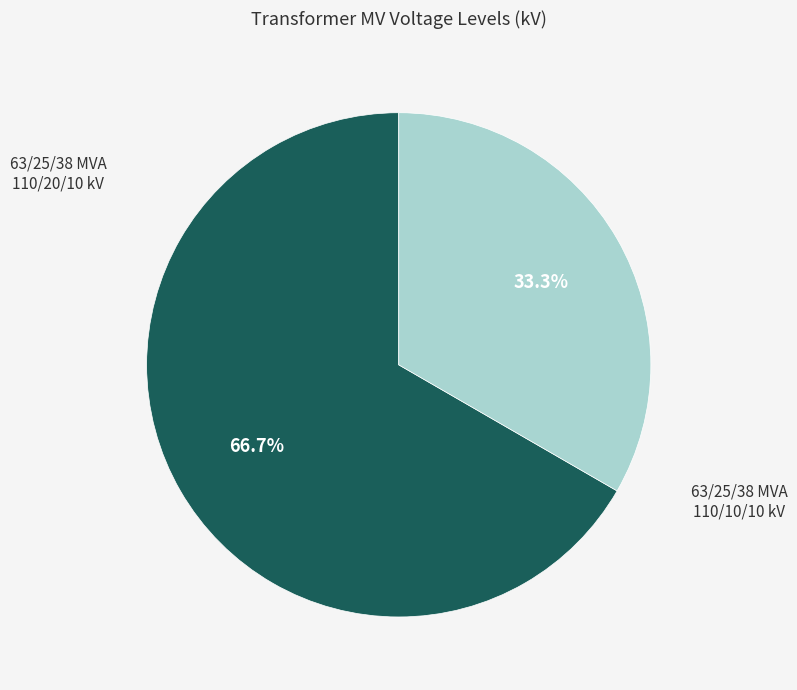

Rank the categories by value from highest to lowest.

63/25/38 MVA 110/20/10 kV, 63/25/38 MVA 110/10/10 kV